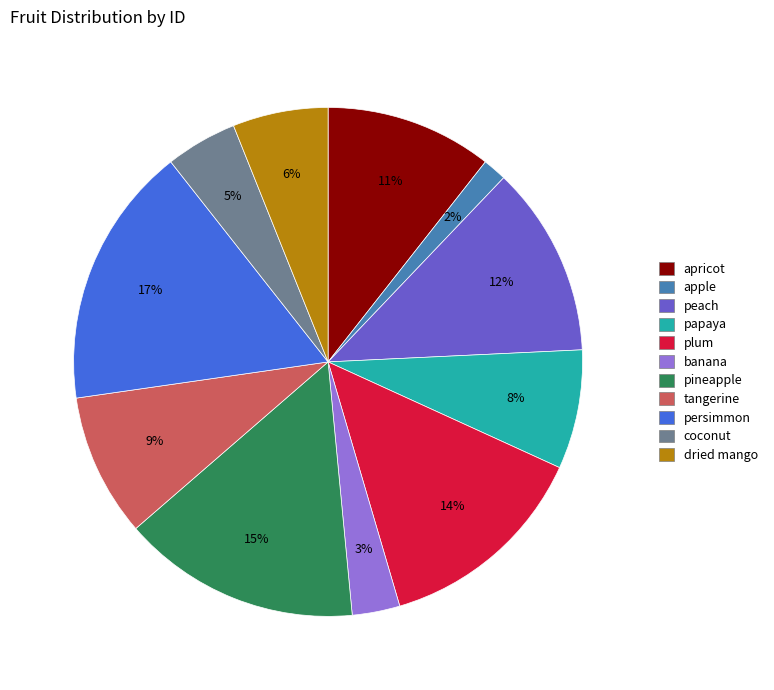

Count the number of slices in the pie.

11